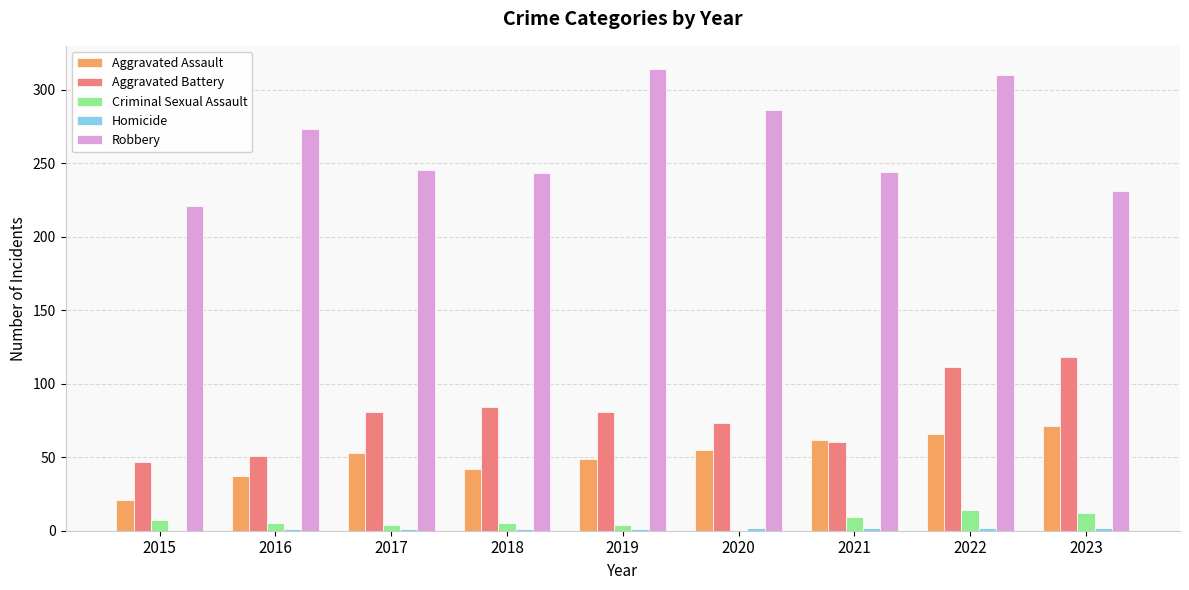

Is it true that Robbery equals 221 at 2015?

True